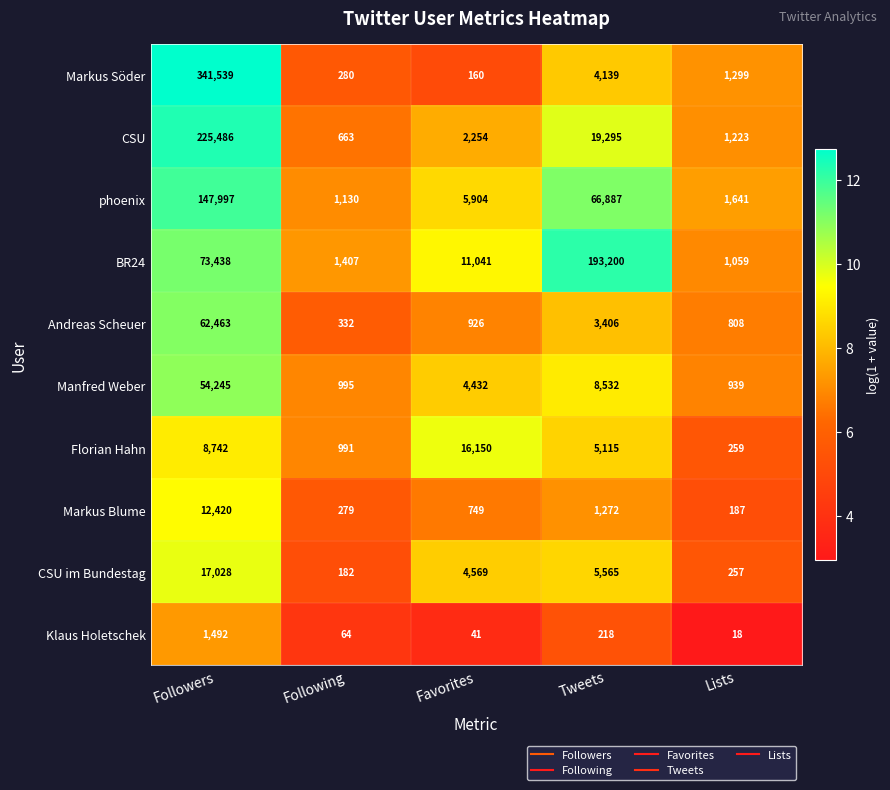

What is the difference between the highest and lowest values at Following?

1343